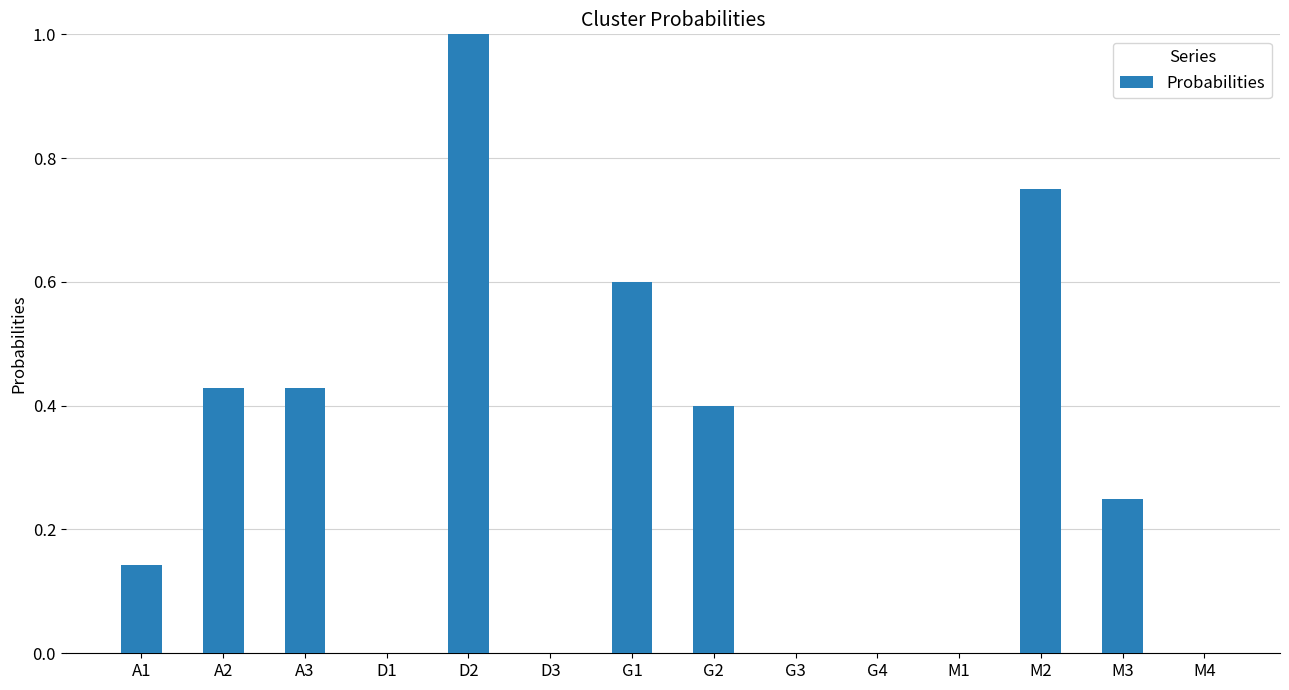

Is it true that the value at A2 is 0.4?

True